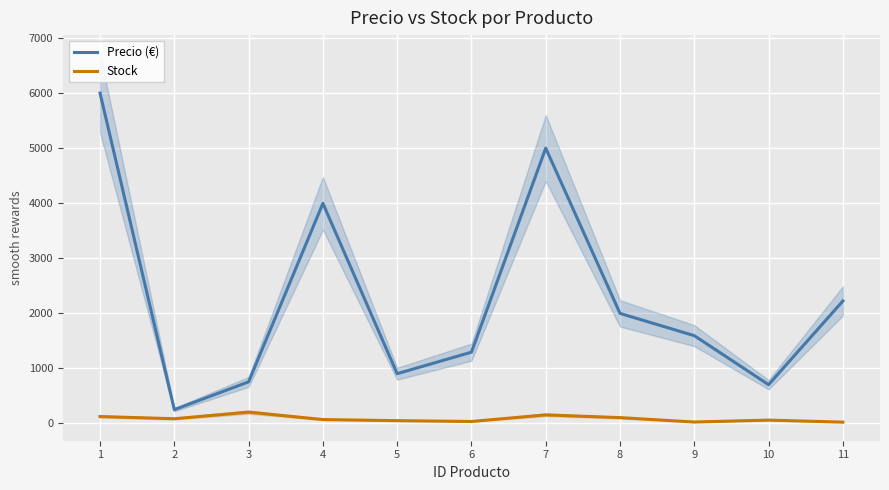

What is the minimum value for Precio (€)?

245